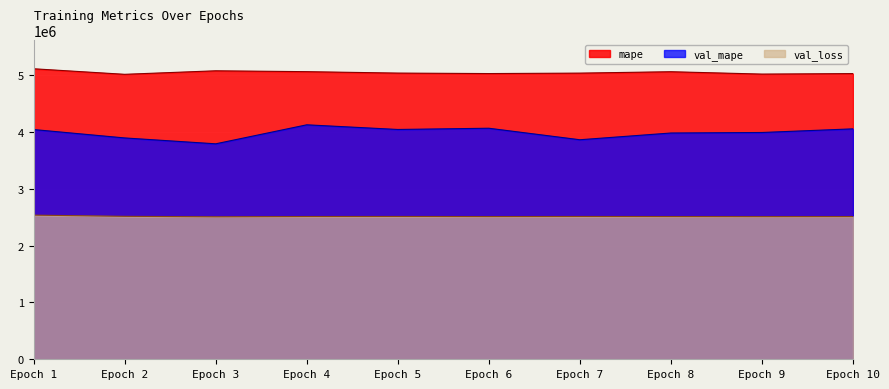

Which category has the highest value in the val_loss series?

Epoch 1